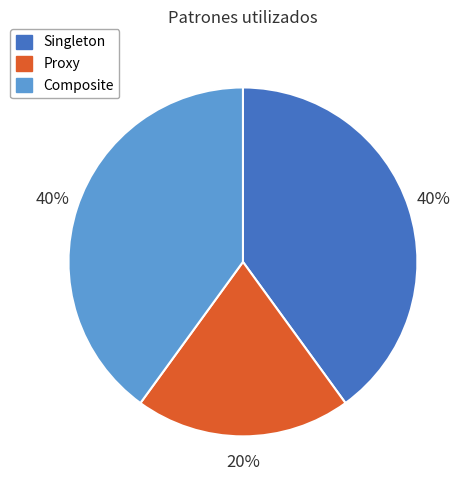

To the nearest percent, what is the average slice percentage?

33%